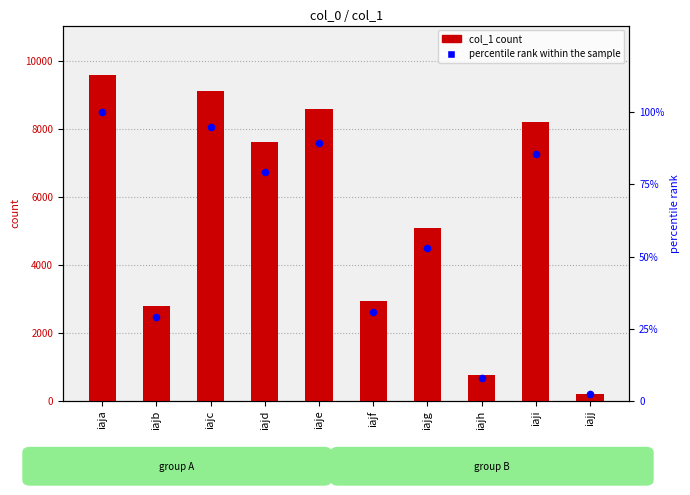

Which series contains the highest Y value?

col_1